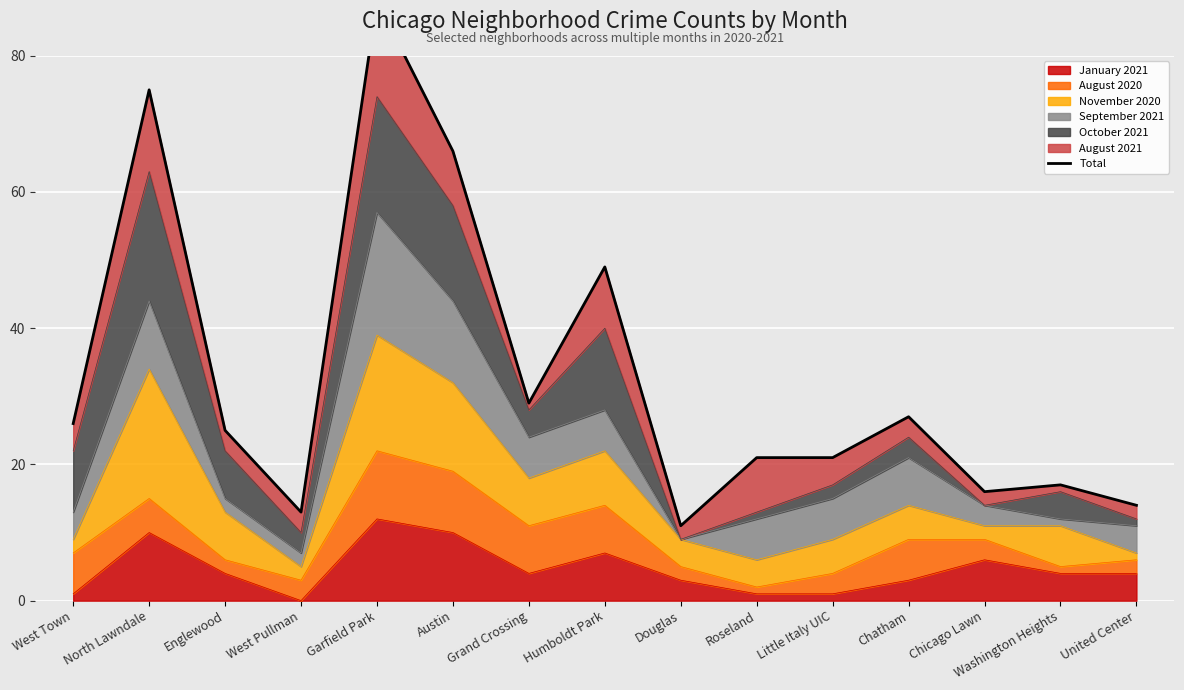

Reading right to left, list all the values displayed in this chart.

United Center=14	Washington Heights=17	Chicago Lawn=16	Chatham=27	Little Italy UIC=21	Roseland=21	Douglas=11	Humboldt Park=49	Grand Crossing=29	Austin=66	Garfield Park=88	West Pullman=13	Englewood=25	North Lawndale=75	West Town=26